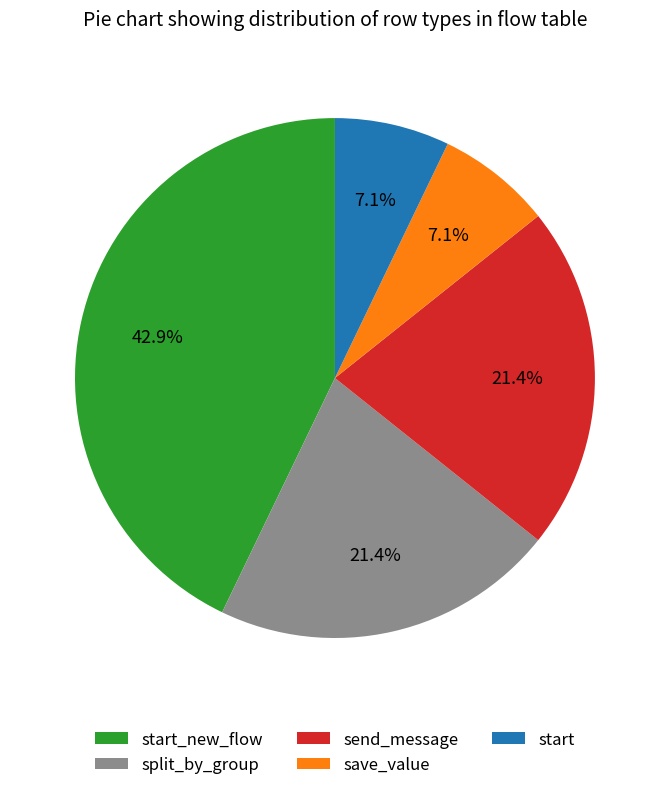

What portion of the pie excludes start?

92.9%